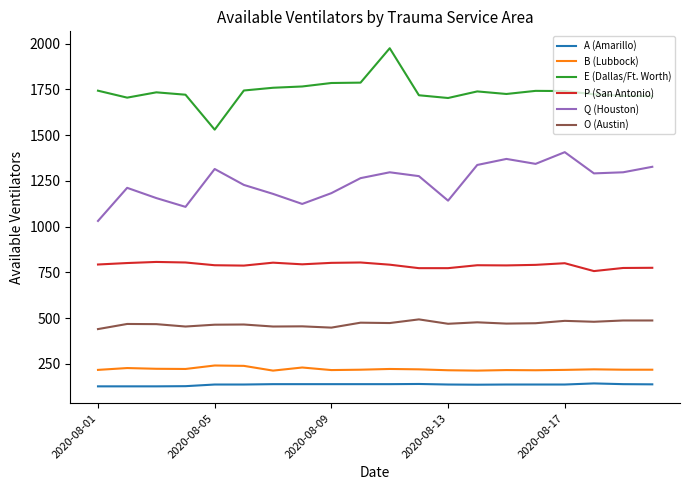

Which series has the largest total across all categories?

E (Dallas/Ft. Worth)